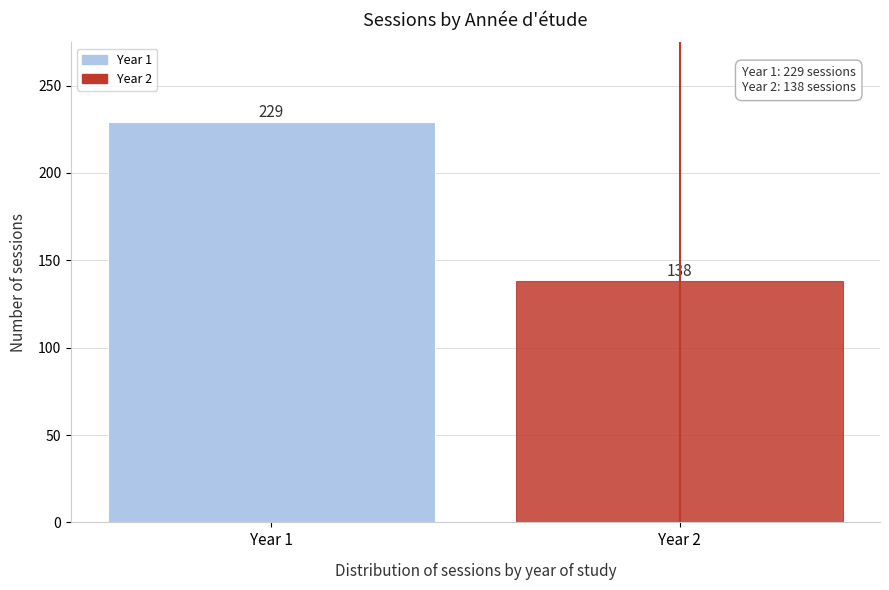

Reading left to right, transcribe all the data shown in this chart.

229	138